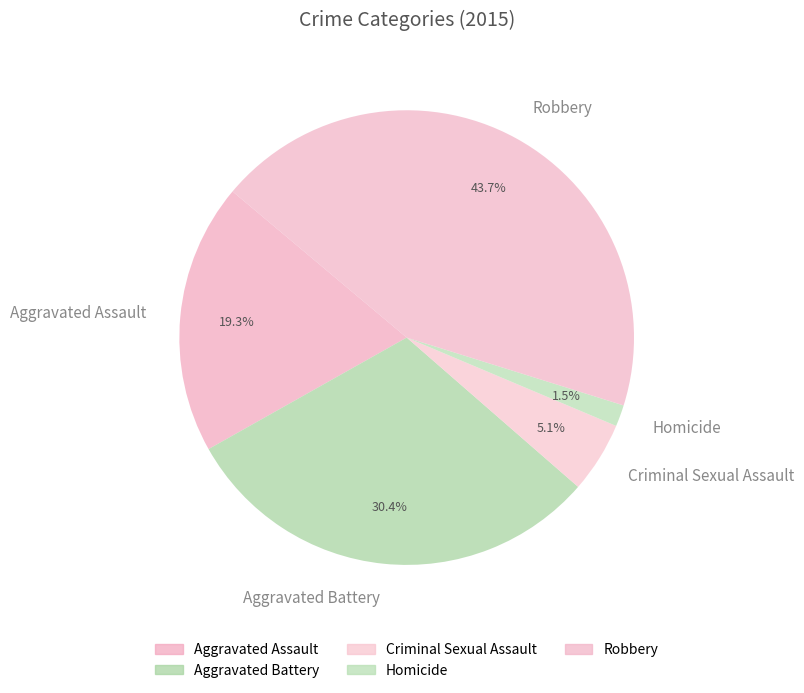

Rank the categories by value from lowest to highest.

Homicide, Criminal Sexual Assault, Aggravated Assault, Aggravated Battery, Robbery